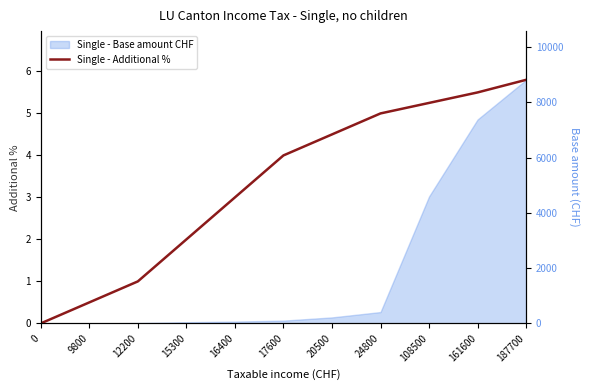

How many values are above zero?

10